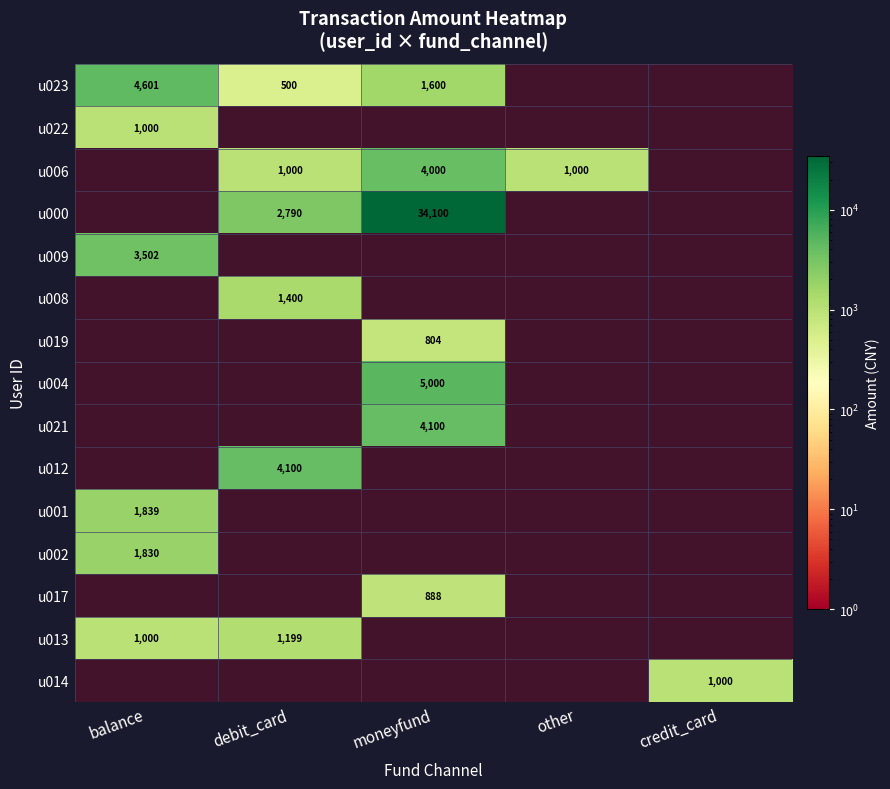

The value of u006 at other is 1000.0. True or false?

True